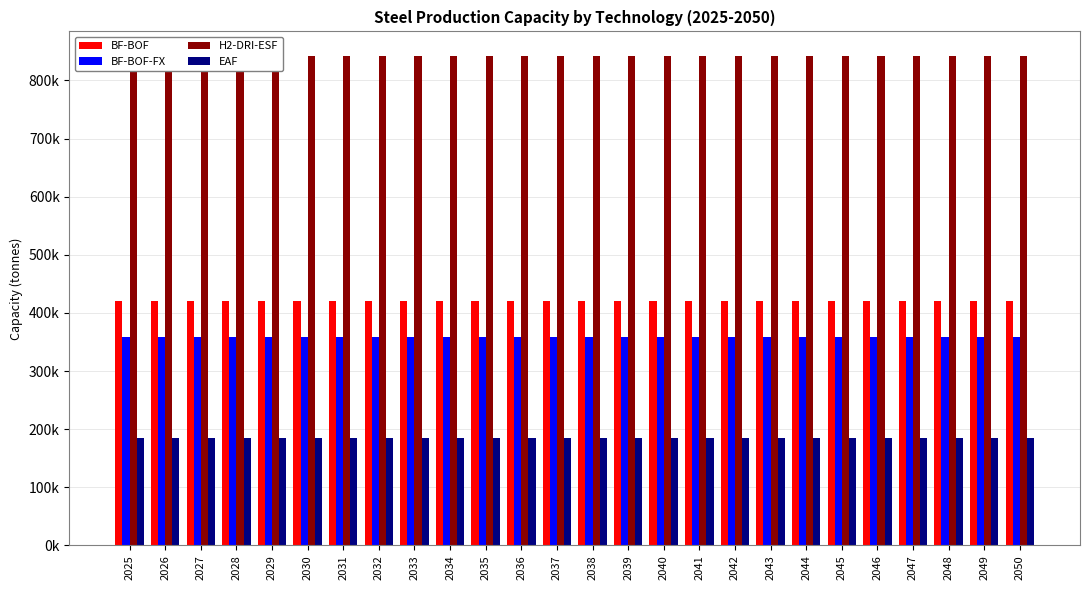

The H2-DRI-ESF series shows 499731.8 at 2048. True or false?

False